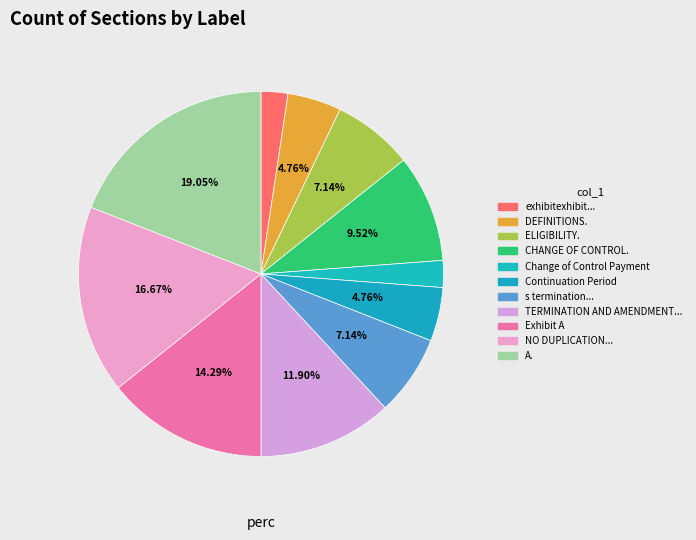

What portion of the pie excludes DEFINITIONS.?

95.2%